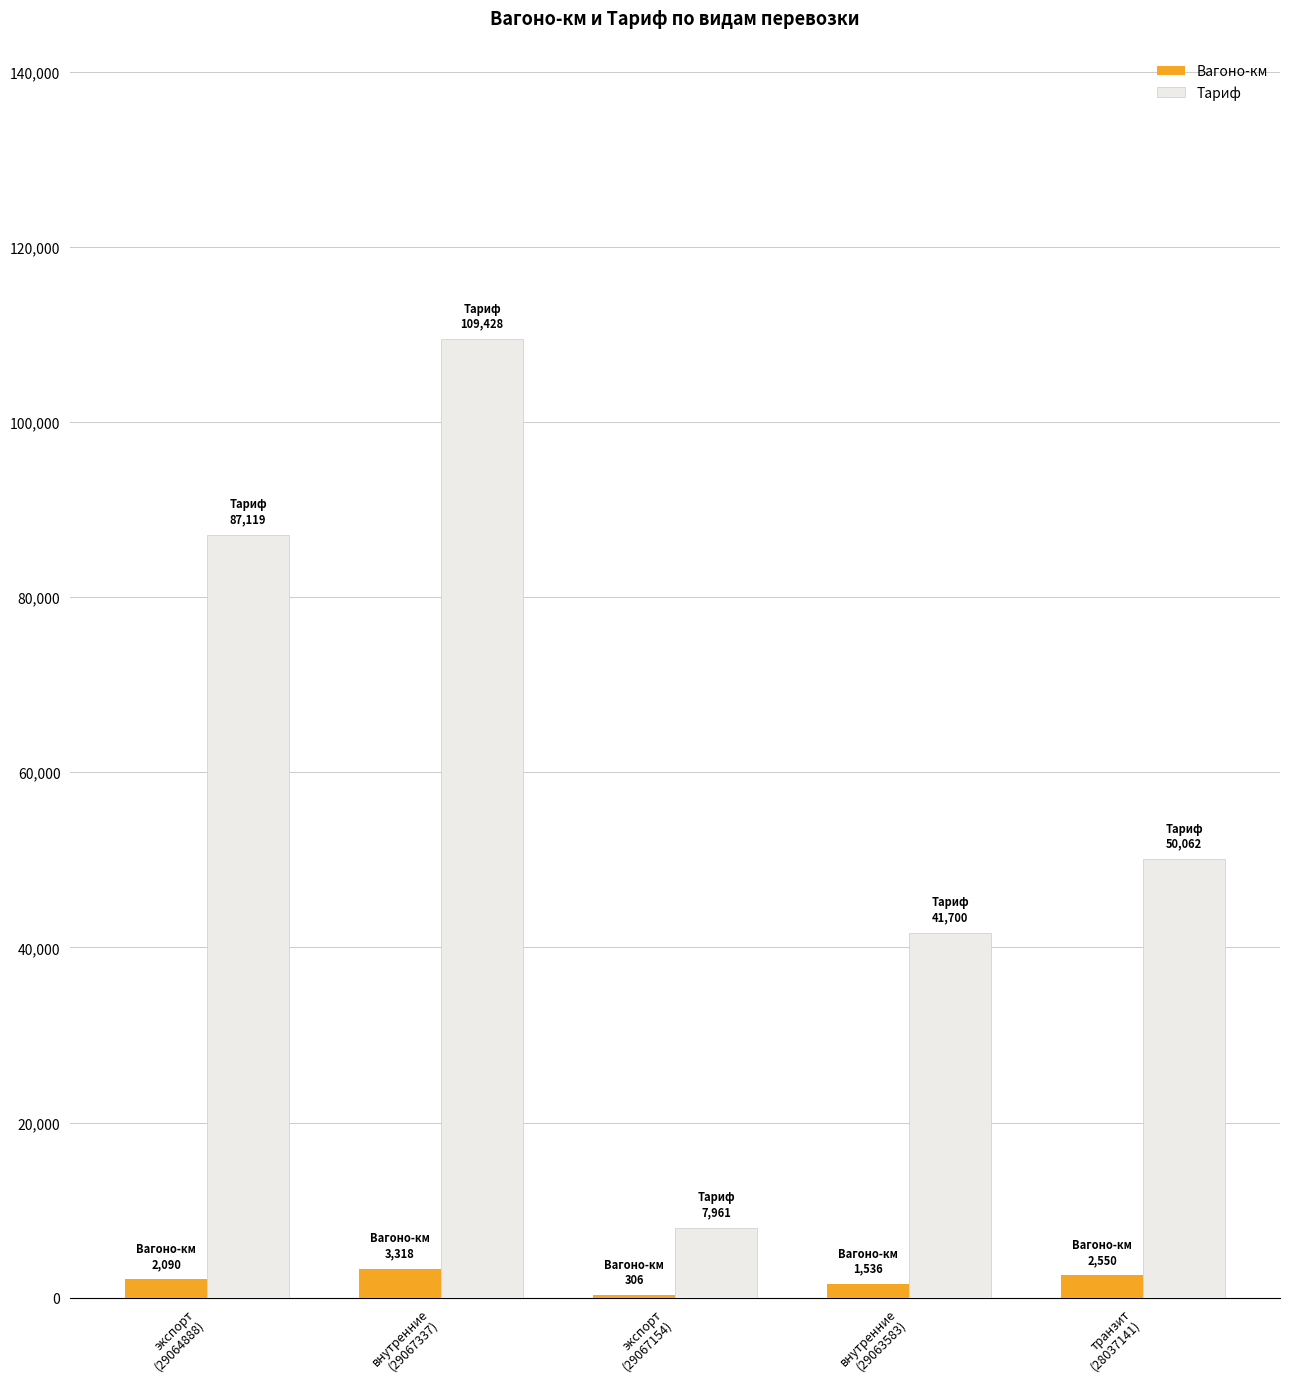

What is the greatest value displayed?

109428